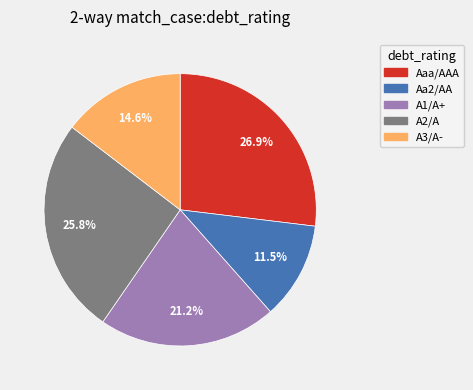

Count the number of slices in the pie.

5